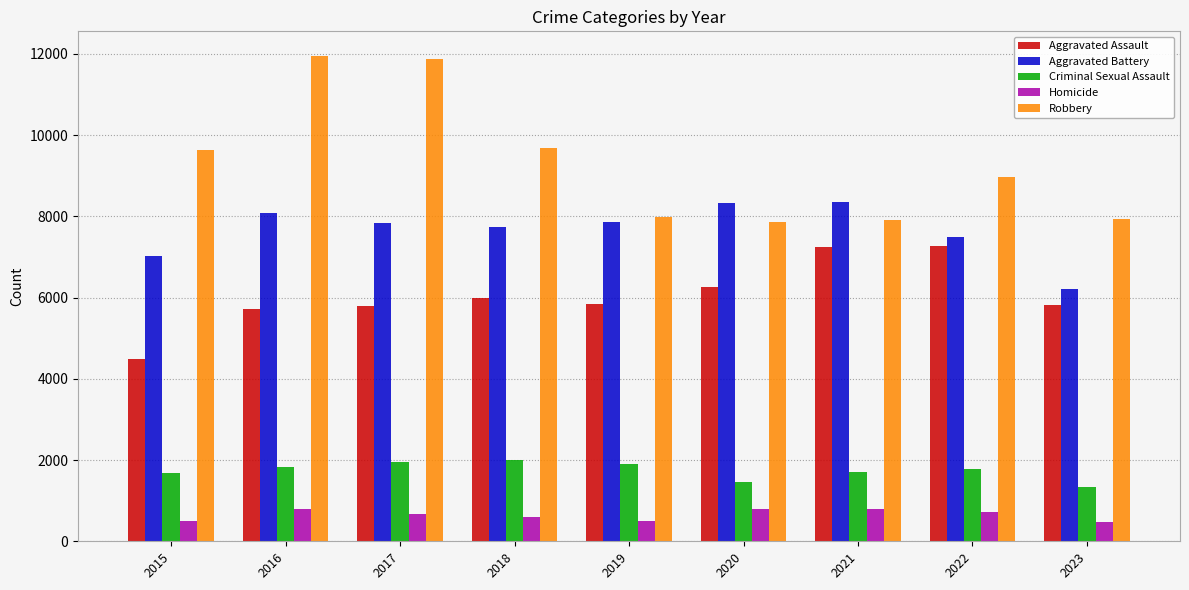

What is the average value of the Aggravated Battery series?

7658